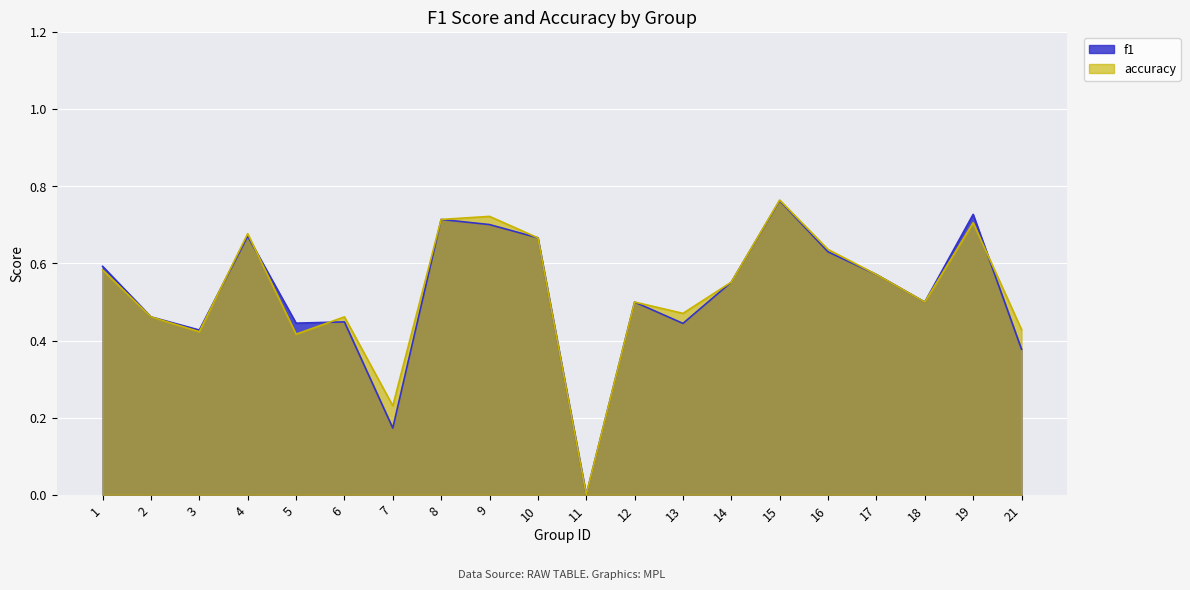

Is the value of accuracy at 6 greater than the value of f1 at 12?

No